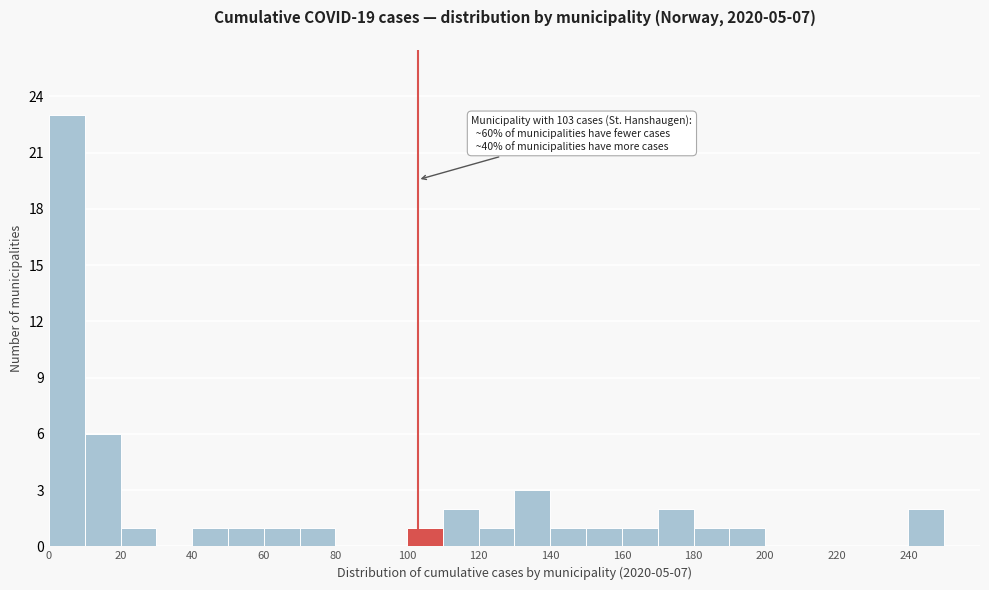

Which range on the x-axis has the tallest bar?

0 to 10